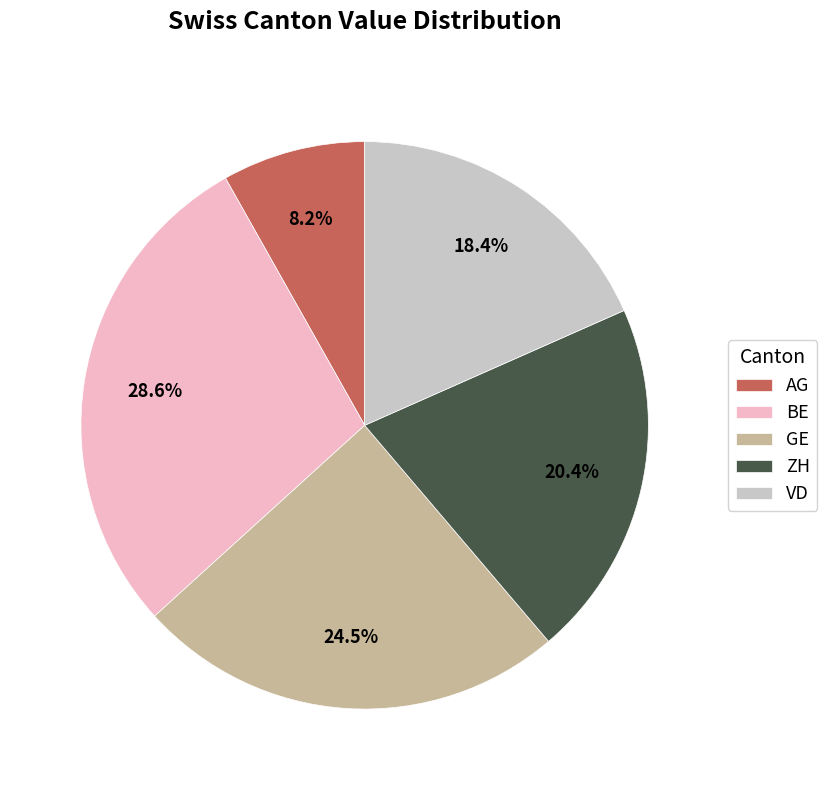

Is there a majority slice in this chart?

No